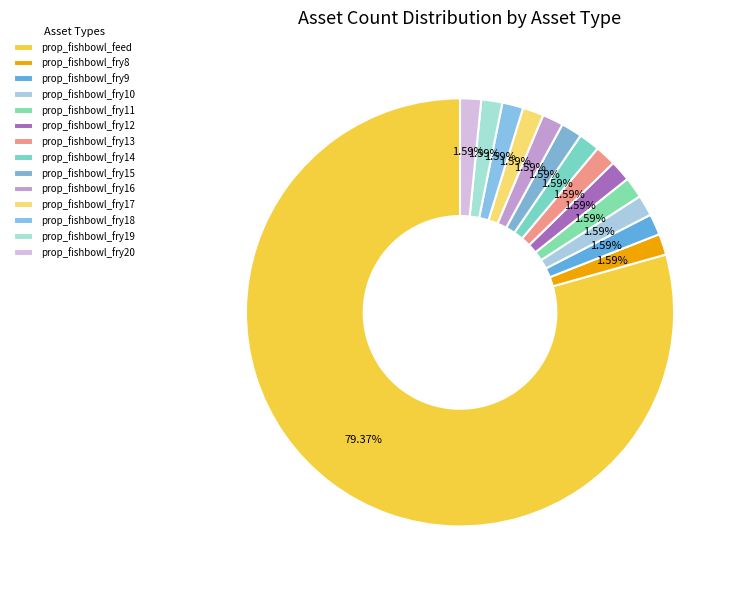

Which category accounts for the majority?

prop_fishbowl_feed